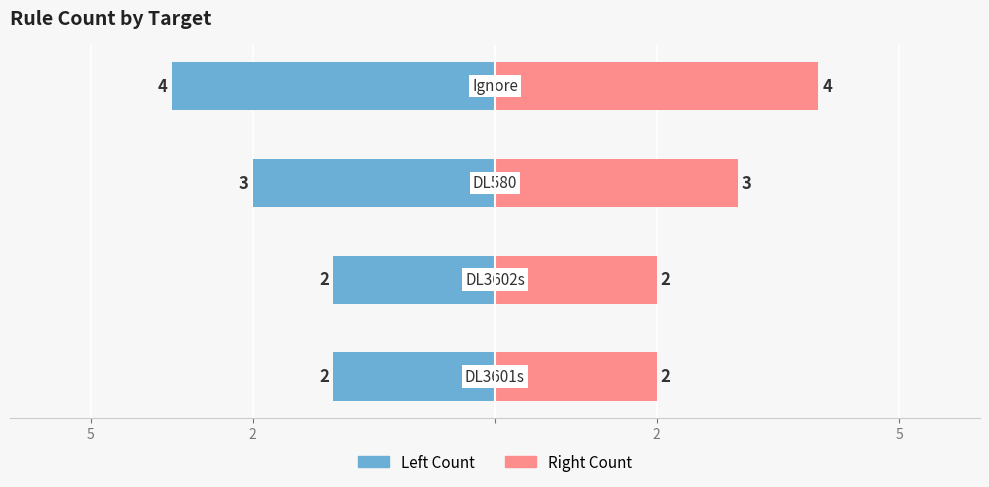

Rank the series by their average value, from highest to lowest.

Rule Count (right), Rule Count (left)